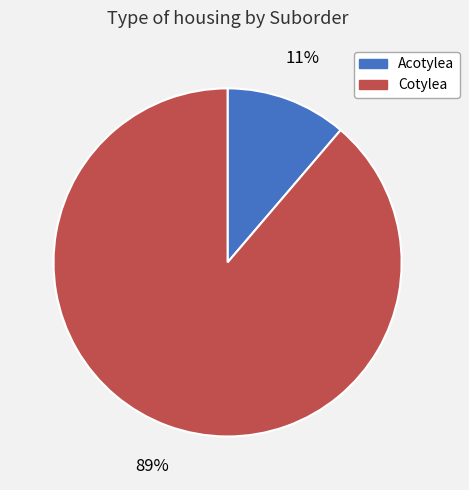

Do Cotylea and Acotylea together represent more than half of the pie?

Yes